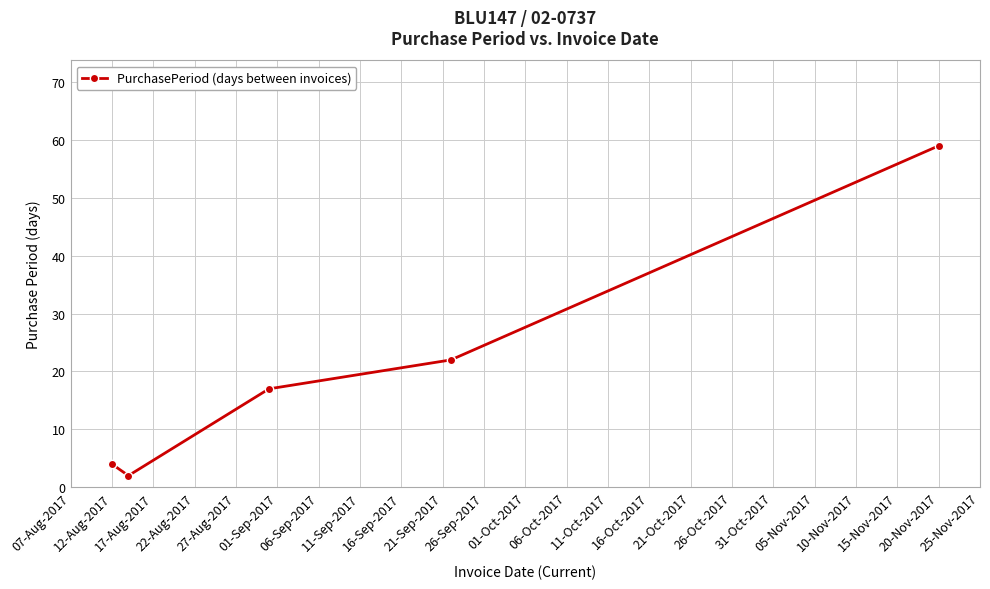

Does the chart display data point markers on the line(s)?

Yes